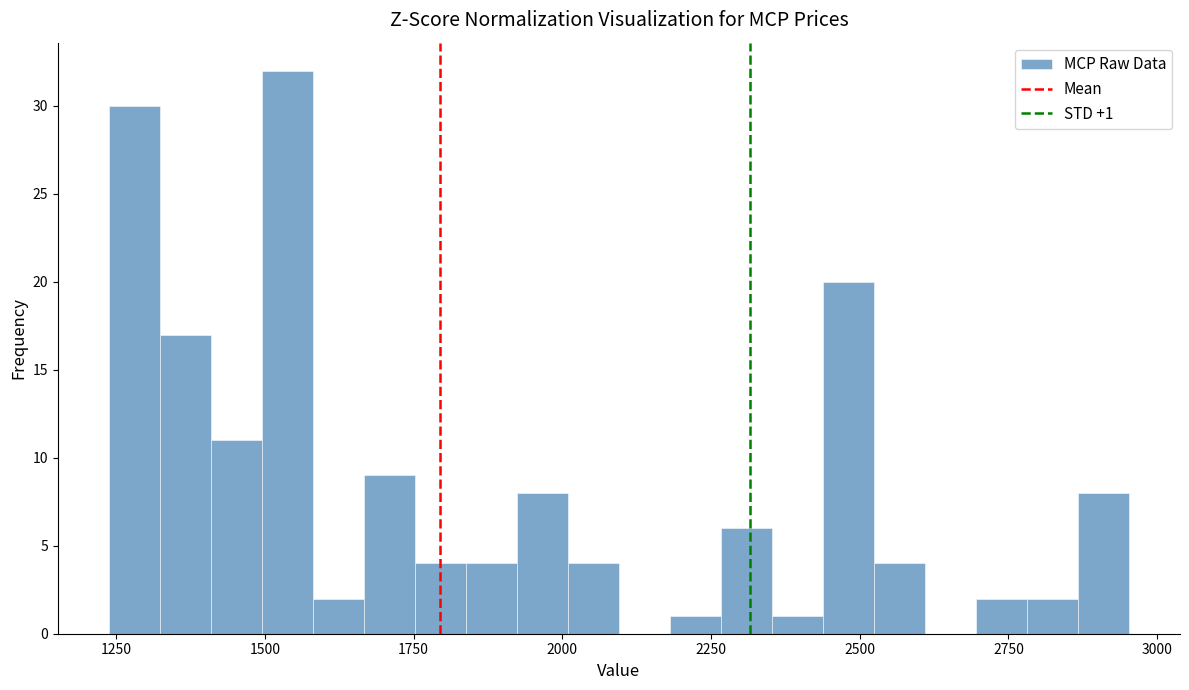

Around what value on the x-axis is the tallest bar? Give the approximate position of its centre, as read against the axis.

1550